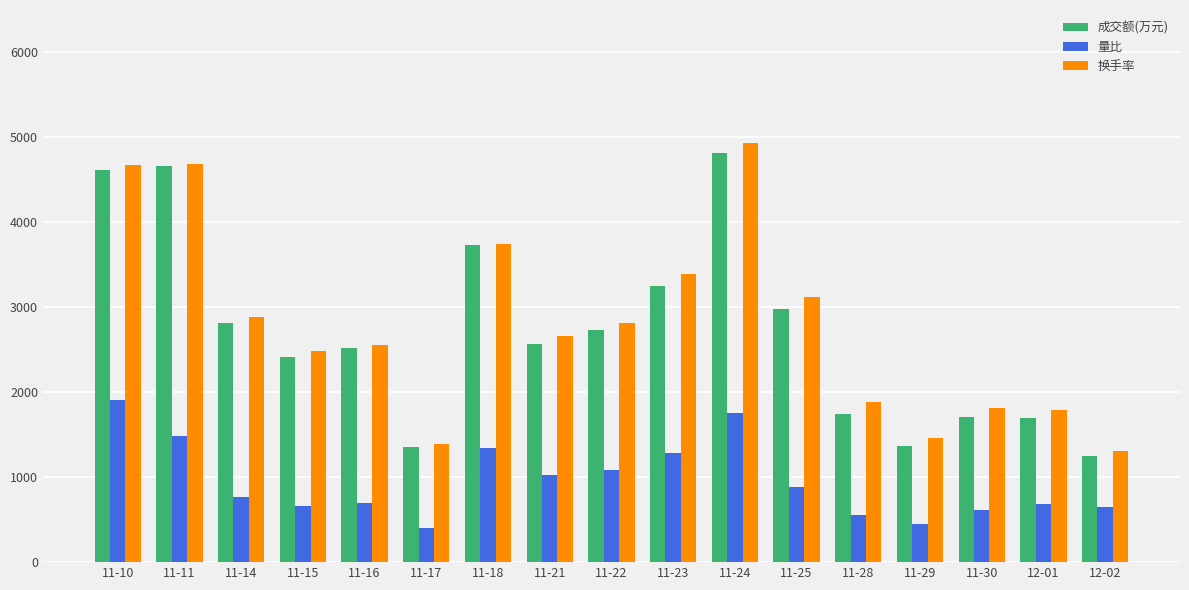

Which category has the highest value in the 换手率 series?

11-24